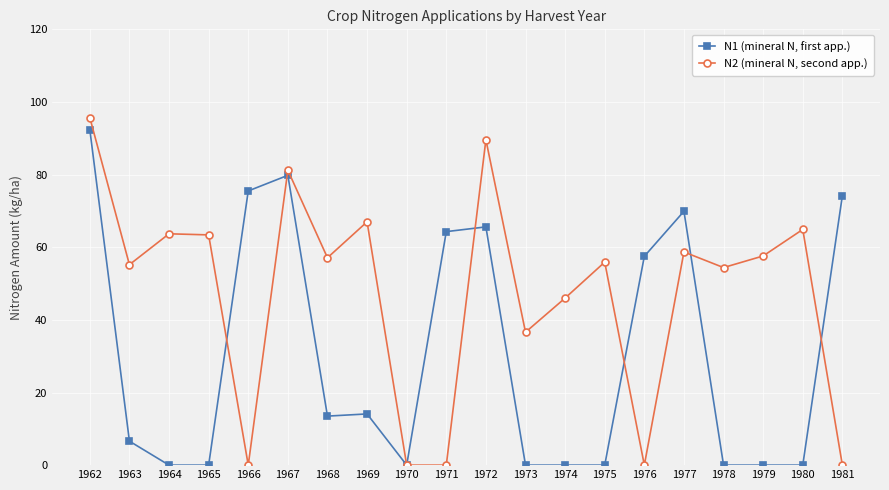

What is the value of the N2 (mineral N, second app.) point at the 4th from the left?

63.4